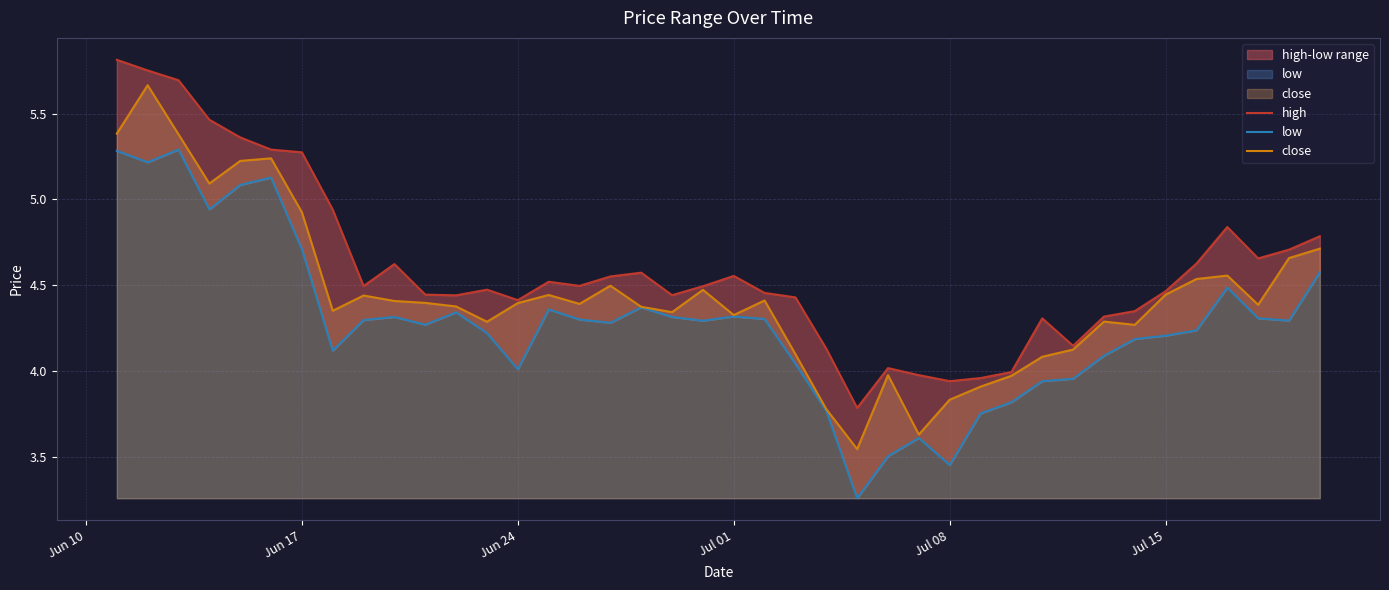

Where does the low series first go above 4?

Jun 10